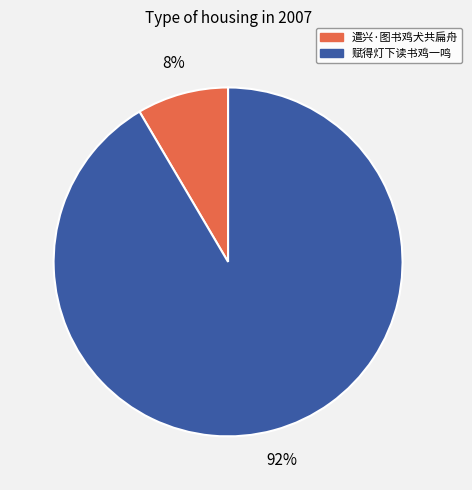

To the nearest percent, what portion does 遣兴·图书鸡犬共扁舟 represent?

8%